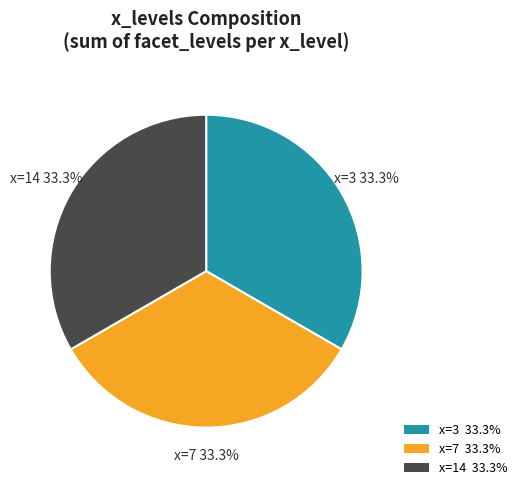

What is the ratio of the value at x=7 33.3% to the value at x=14 33.3%?

1.0